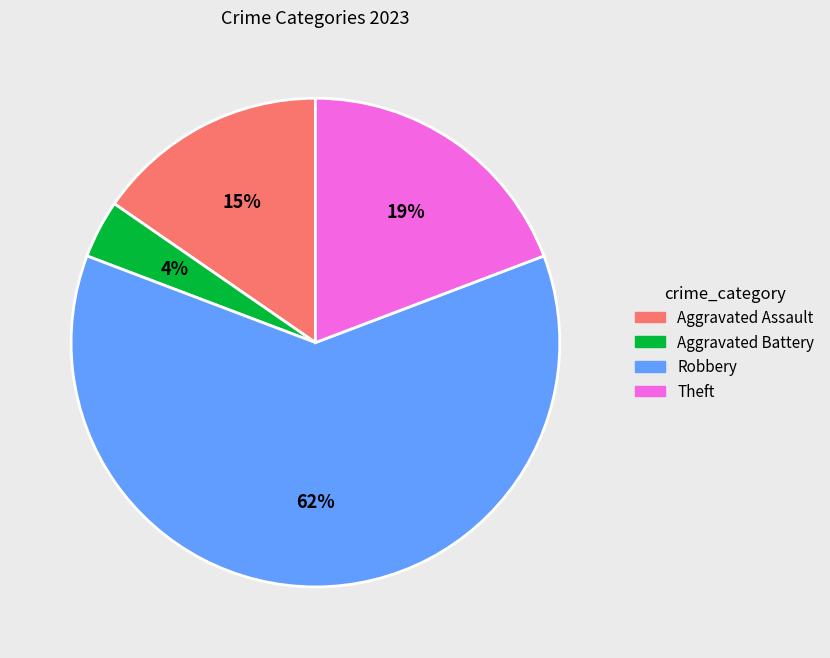

Between Aggravated Battery and Theft, which is larger?

Theft